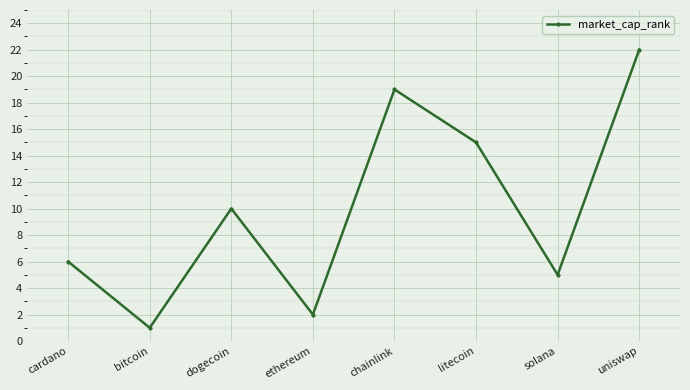

What is the change in value from bitcoin to ethereum?

+1